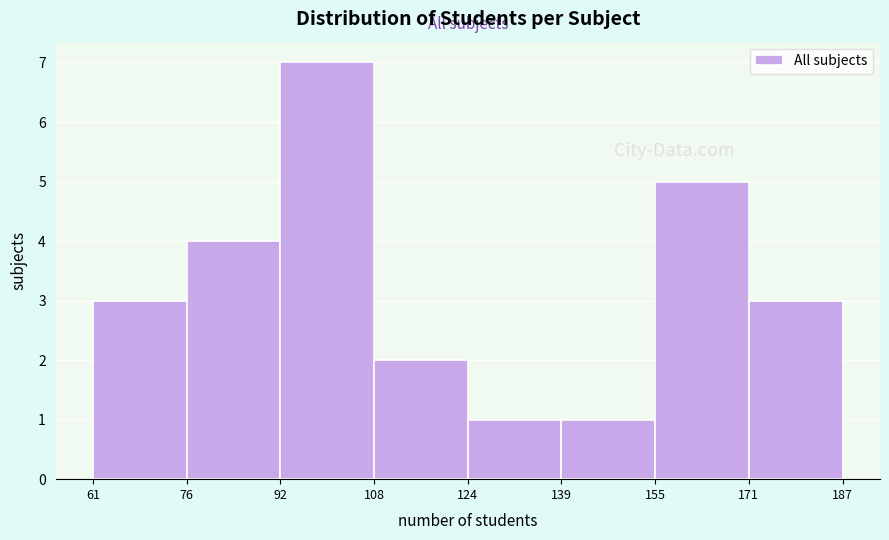

Which range on the x-axis has the tallest bar?

92 to 108